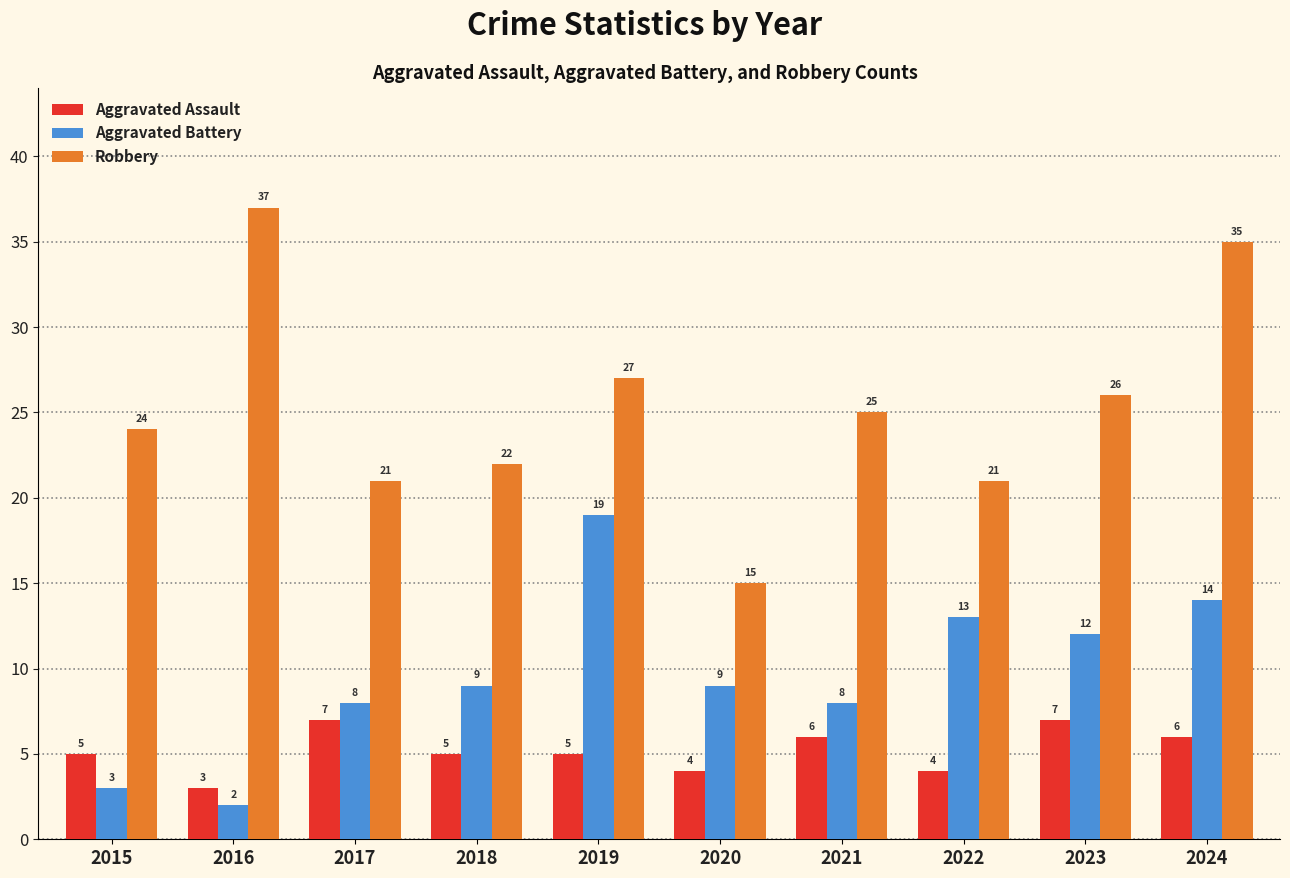

What is the sum of the Aggravated Battery values at 2019 and 2016?

21